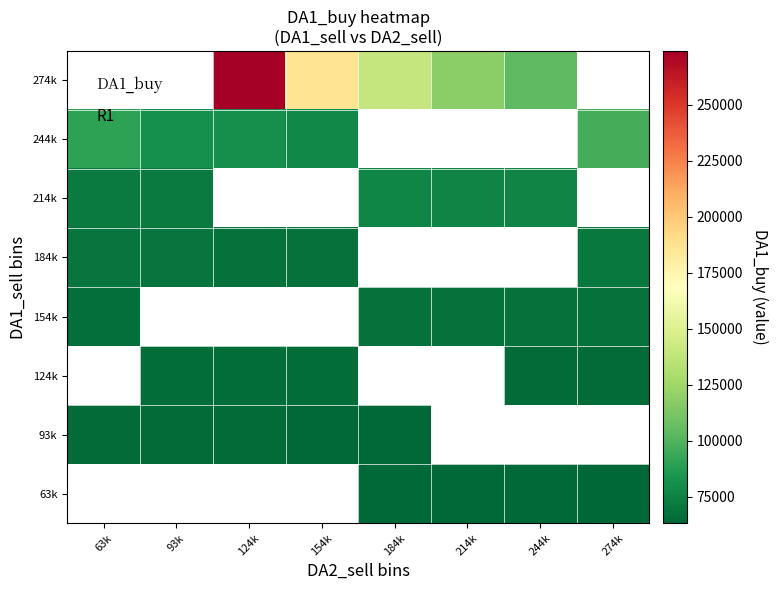

Between 63k and 184k, which is larger?

184k